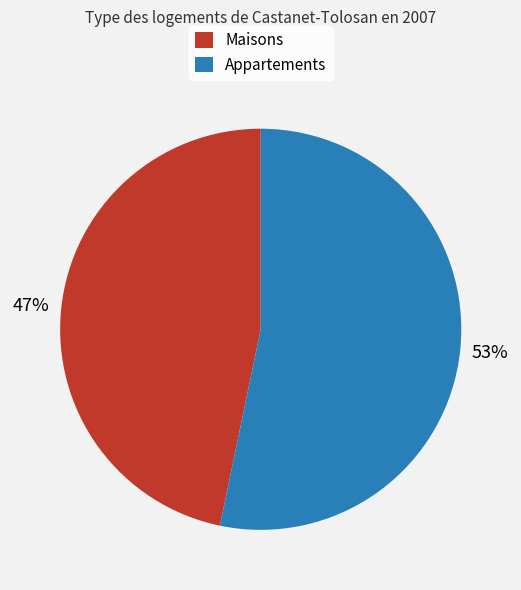

Which slice is the largest?

Appartements